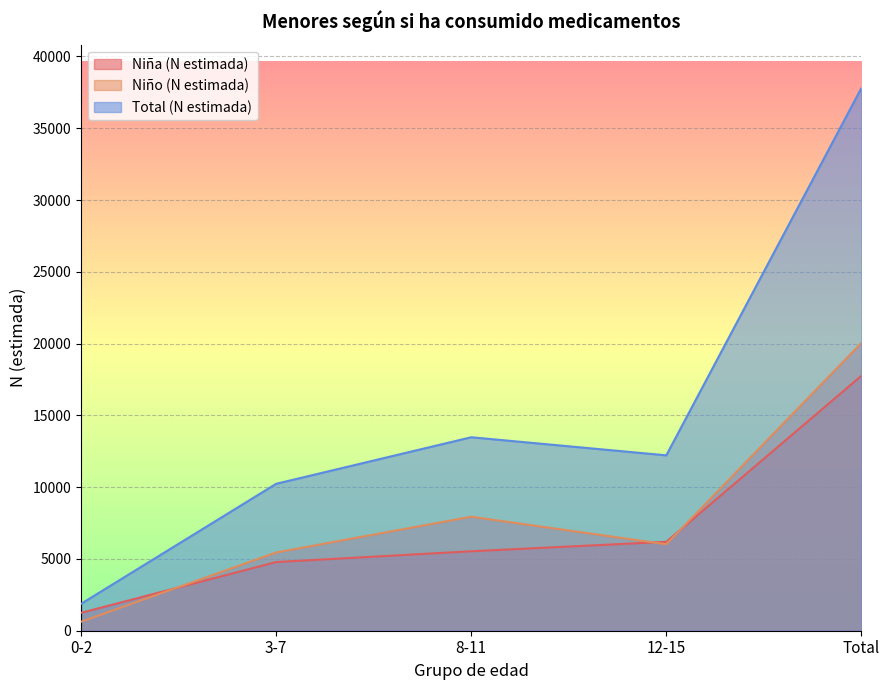

What is the minimum value shown in the chart?

628